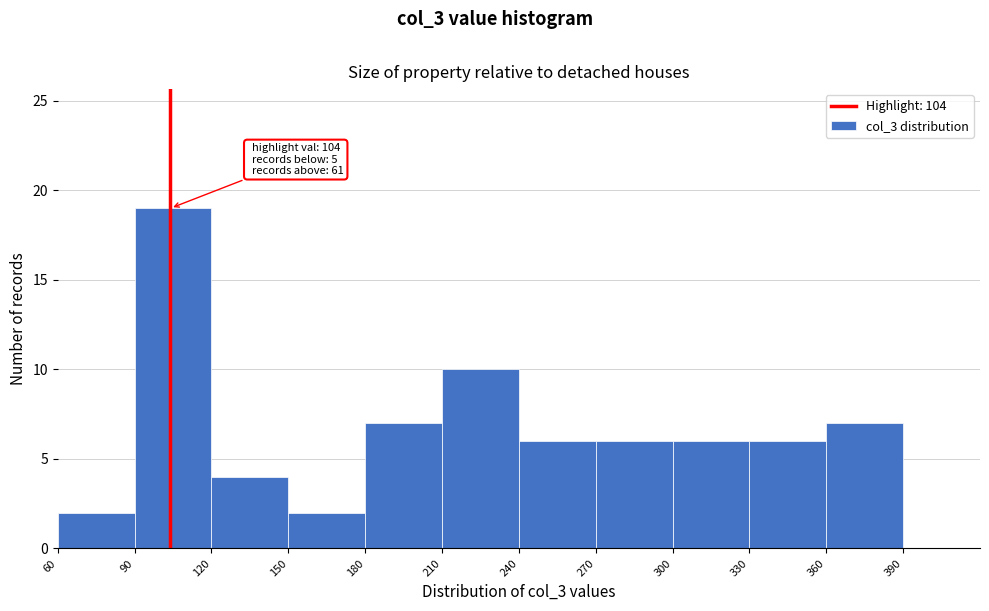

Over which range of the x-axis is the bar tallest?

90 to 120